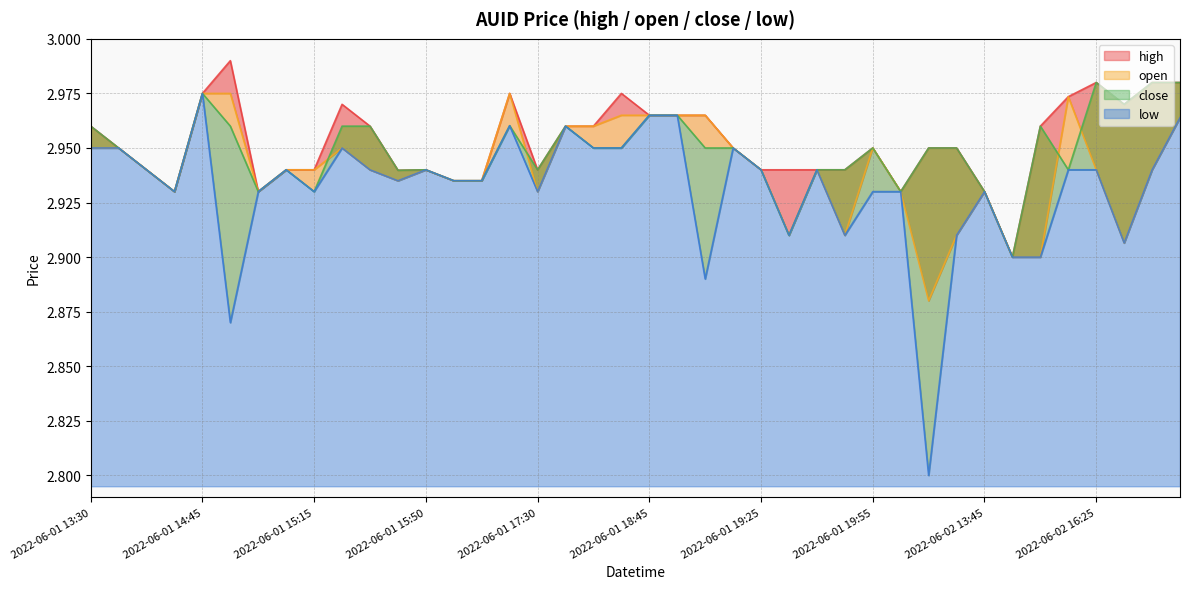

Rank the series by their maximum value, from highest to lowest.

high, close, open, low